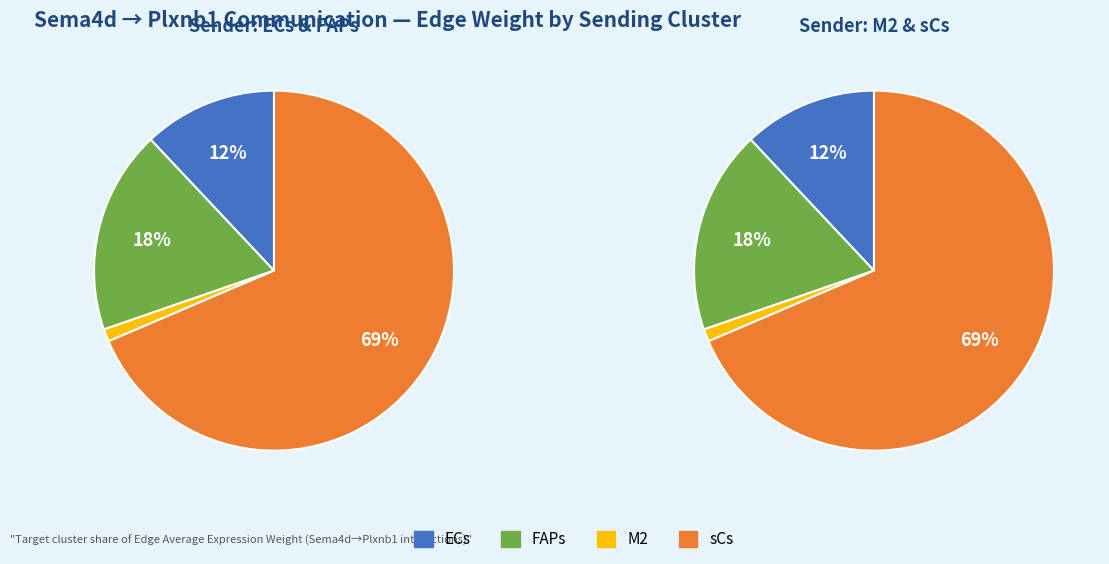

Is there any slice that represents more than half of the pie?

Yes